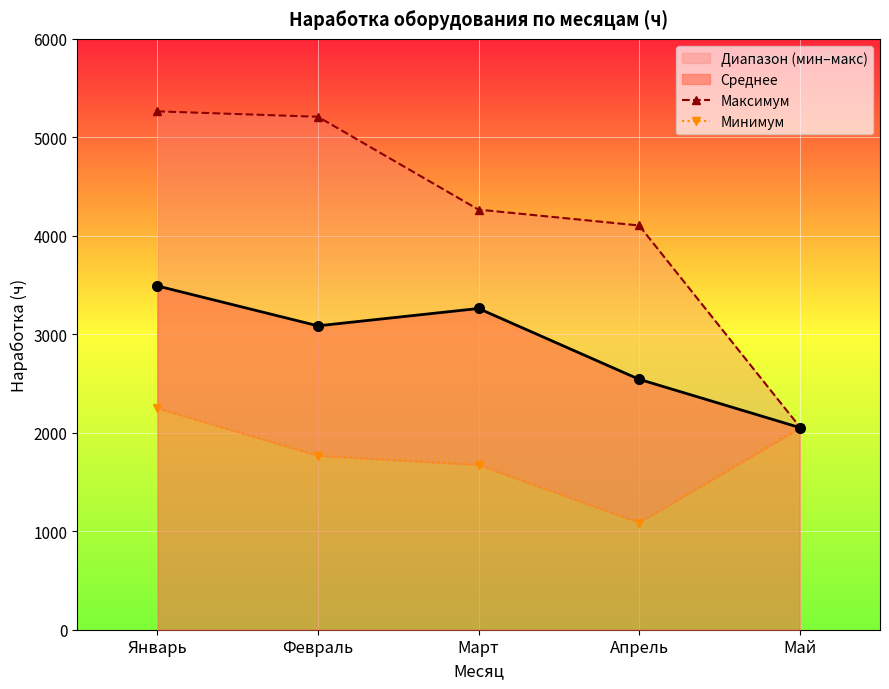

Where does the Максимум series first go above 4266?

Январь